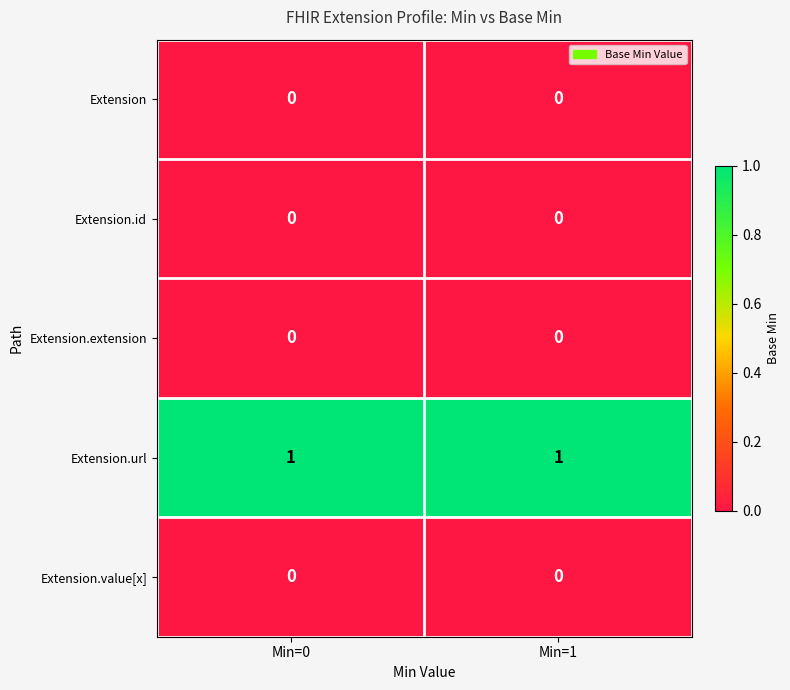

Reading left to right, what are all the values shown in this chart?

Extension: Min=0=0	Min=1=0
Extension.id: Min=0=0	Min=1=0
Extension.extension: Min=0=0	Min=1=0
Extension.url: Min=0=1	Min=1=1
Extension.value[x]: Min=0=0	Min=1=0